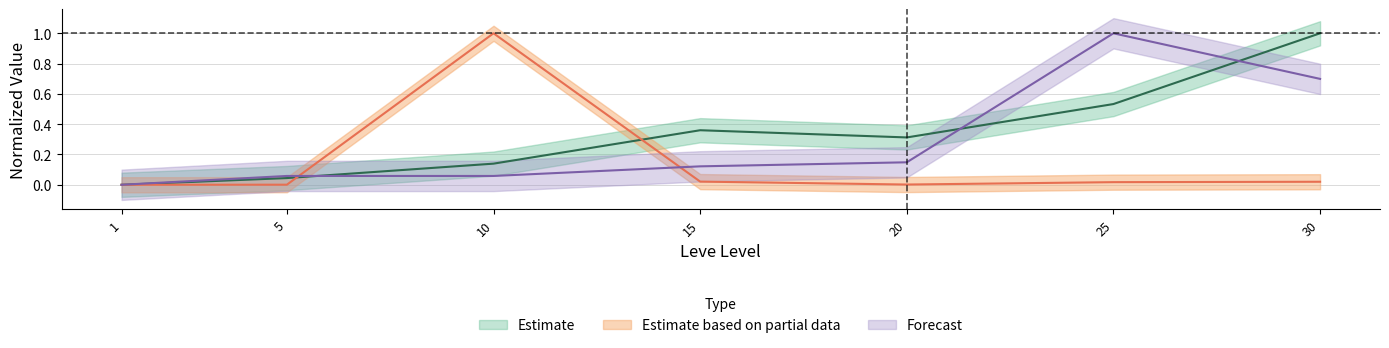

Rank the categories by LevePriceHQ value from highest to lowest.

25, 30, 20, 15, 5, 10, 1